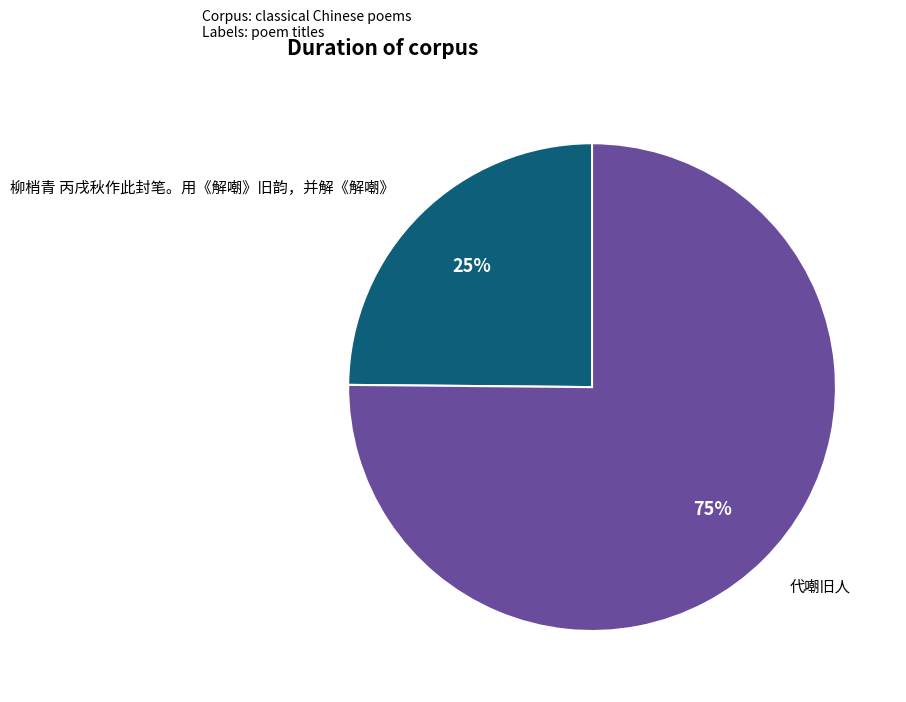

To the nearest percent, what is the difference between the 代嘲旧人 and 柳梢青 丙戌秋作此封笔。用《解嘲》旧韵，并解《解嘲》 slice percentages?

50%